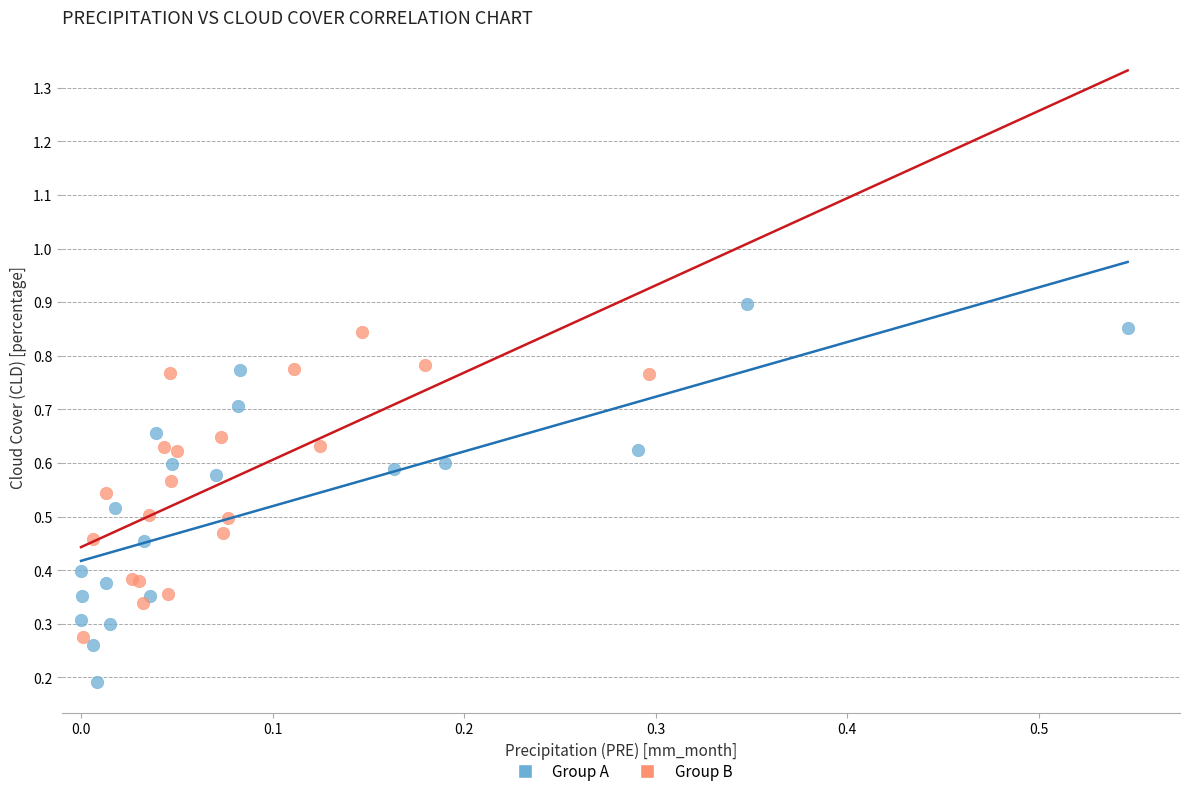

Which series reaches the maximum Y coordinate?

Group A